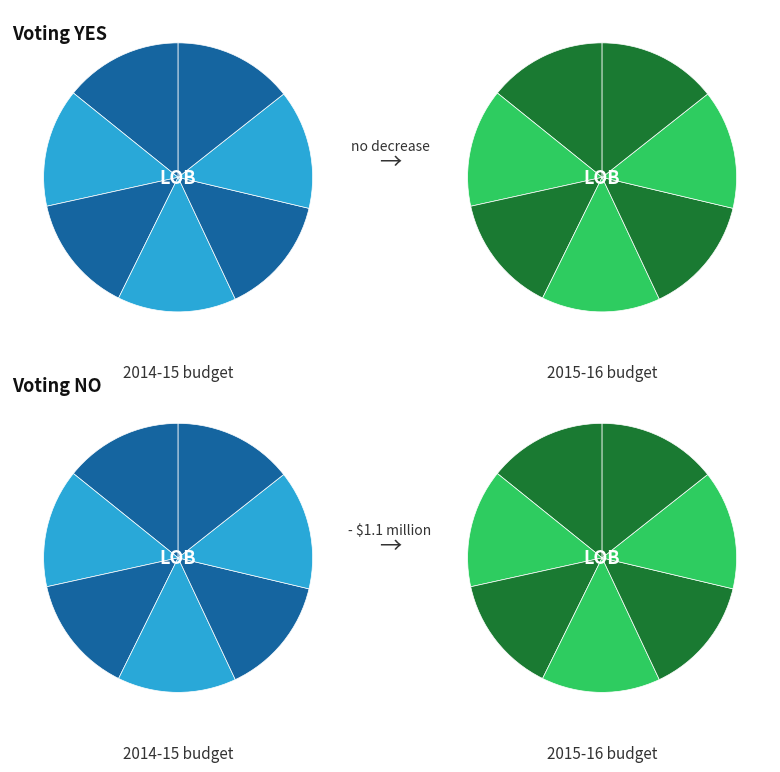

True or false: 10 accounts for 21% of the total.

False